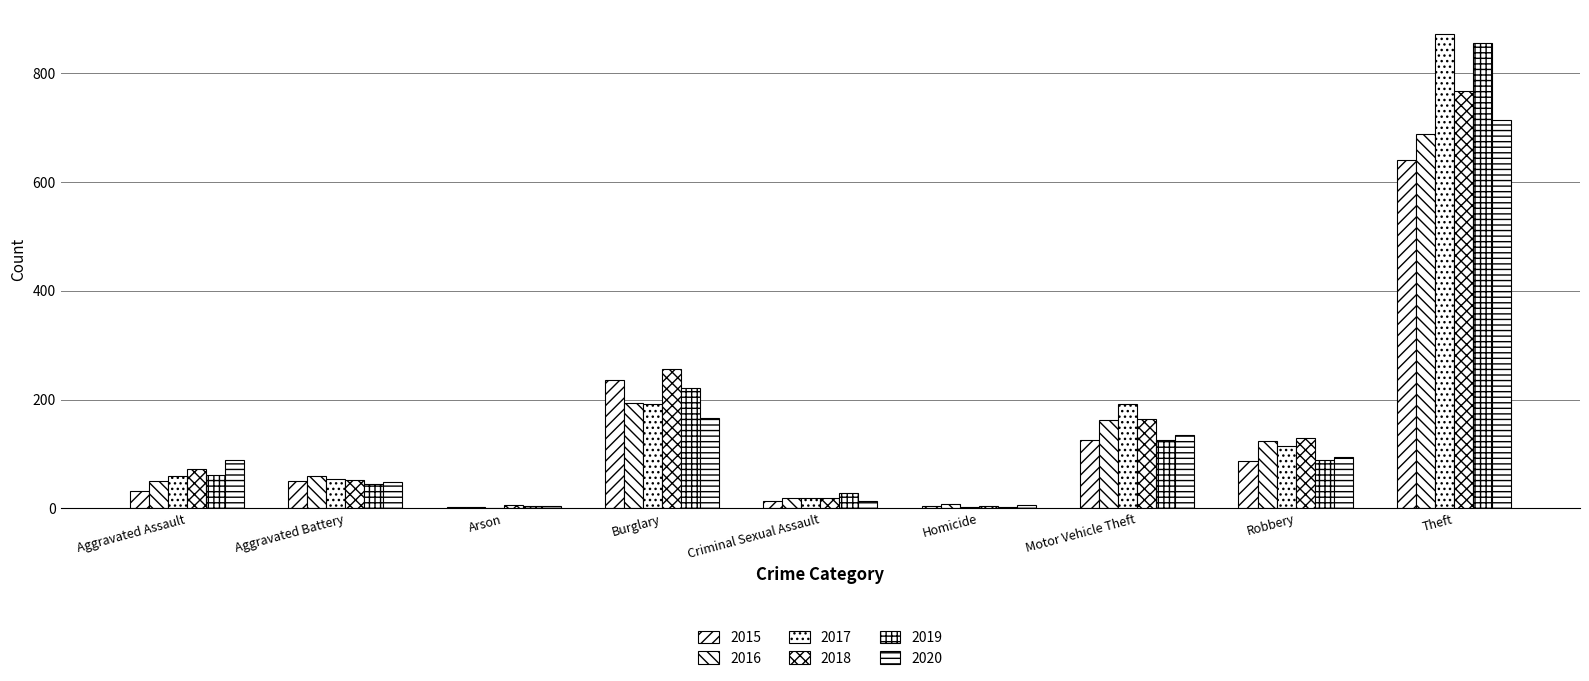

Reading left to right, transcribe all the data shown in this chart.

2015: Aggravated Assault=31	Aggravated Battery=50	Arson=3	Burglary=236	Criminal Sexual Assault=13	Homicide=4	Motor Vehicle Theft=125	Robbery=87	Theft=641
2016: Aggravated Assault=50	Aggravated Battery=60	Arson=3	Burglary=194	Criminal Sexual Assault=19	Homicide=8	Motor Vehicle Theft=163	Robbery=123	Theft=689
2017: Aggravated Assault=59	Aggravated Battery=54	Arson=1	Burglary=192	Criminal Sexual Assault=19	Homicide=2	Motor Vehicle Theft=191	Robbery=115	Theft=873
2018: Aggravated Assault=72	Aggravated Battery=52	Arson=6	Burglary=257	Criminal Sexual Assault=19	Homicide=5	Motor Vehicle Theft=164	Robbery=130	Theft=767
2019: Aggravated Assault=61	Aggravated Battery=45	Arson=5	Burglary=221	Criminal Sexual Assault=29	Homicide=3	Motor Vehicle Theft=125	Robbery=89	Theft=855
2020: Aggravated Assault=88	Aggravated Battery=48	Arson=4	Burglary=167	Criminal Sexual Assault=13	Homicide=6	Motor Vehicle Theft=134	Robbery=94	Theft=714